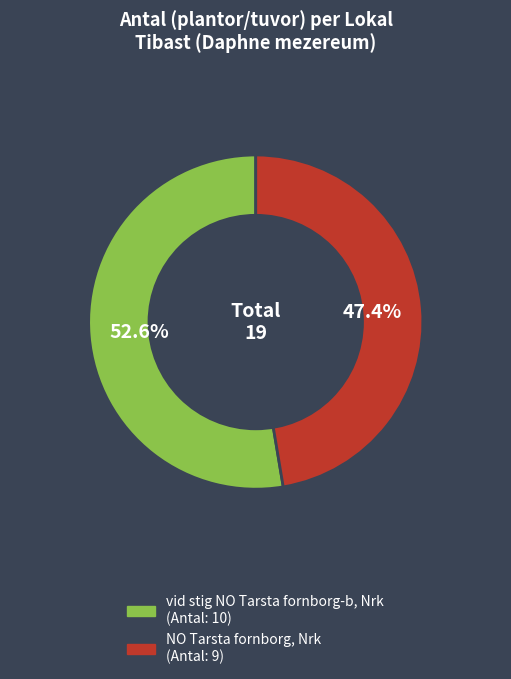

To the nearest percent, what is the difference between the largest and smallest slice percentages?

5%